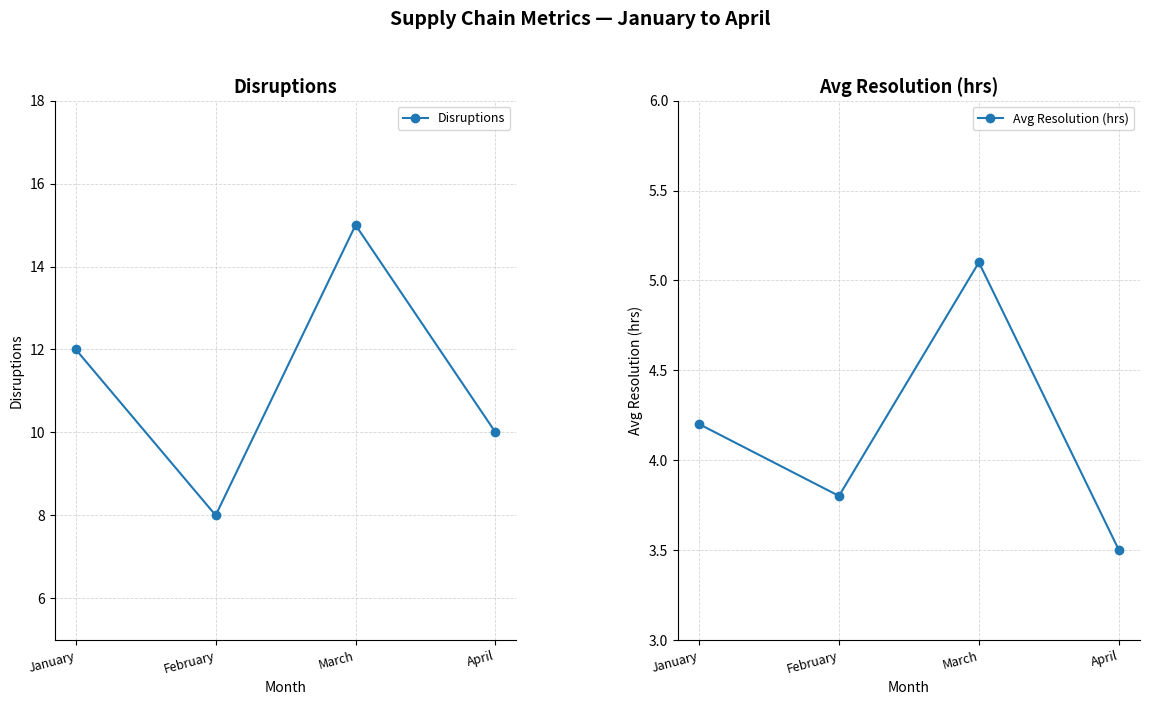

Which series has the largest total across all categories?

Disruptions